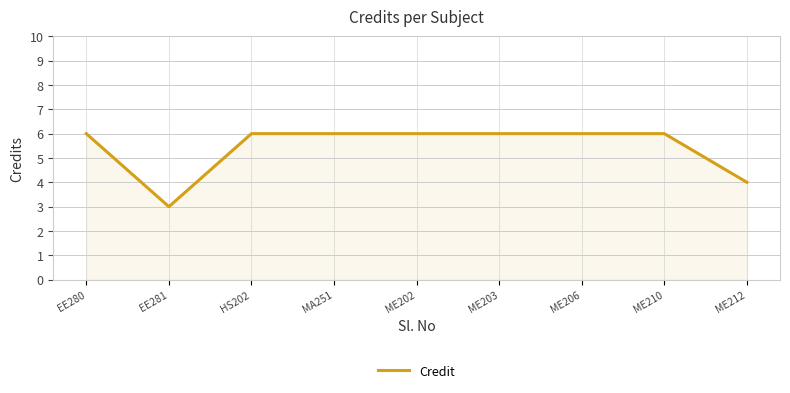

What is the sum of all values?

49